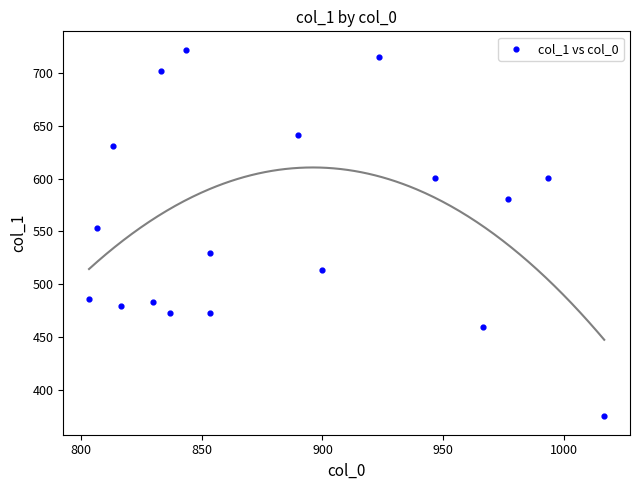

What is the range of Y values (max minus min)?

347.6